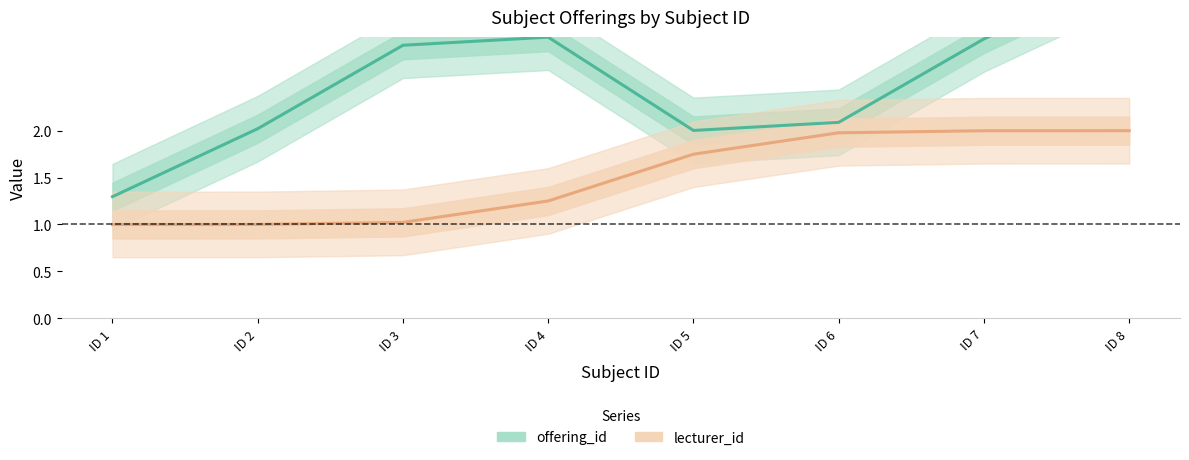

What are all the series names shown in the legend?

offering_id, lecturer_id